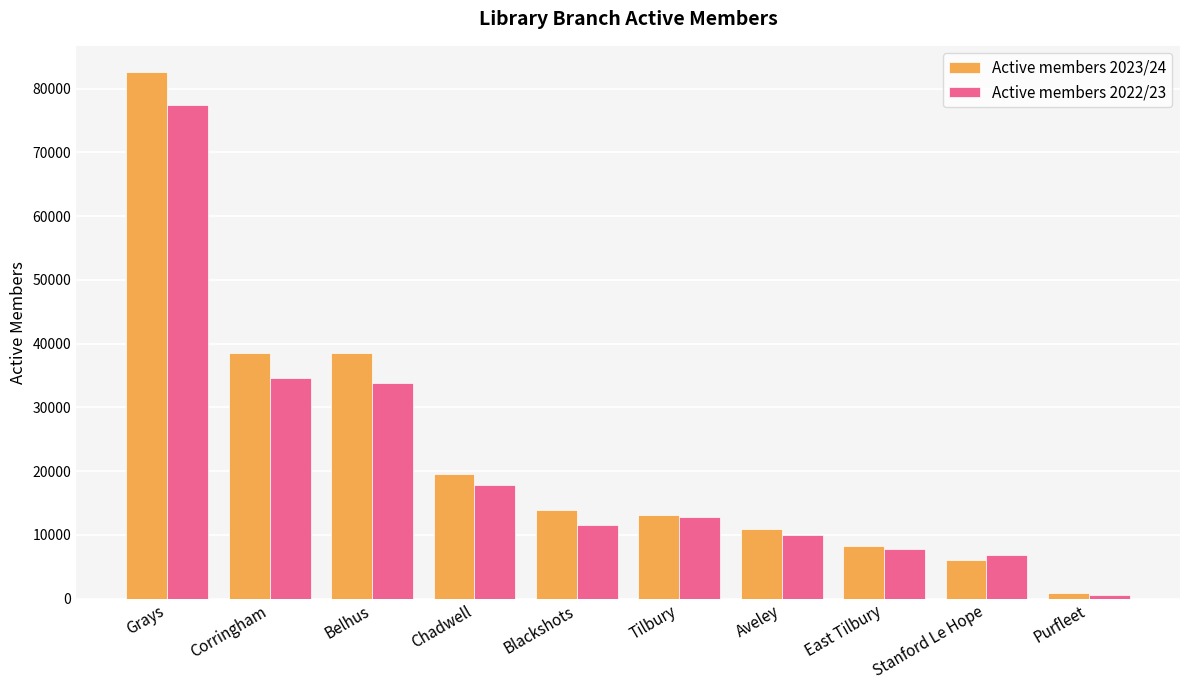

What is the total value across all series at Corringham?

73179